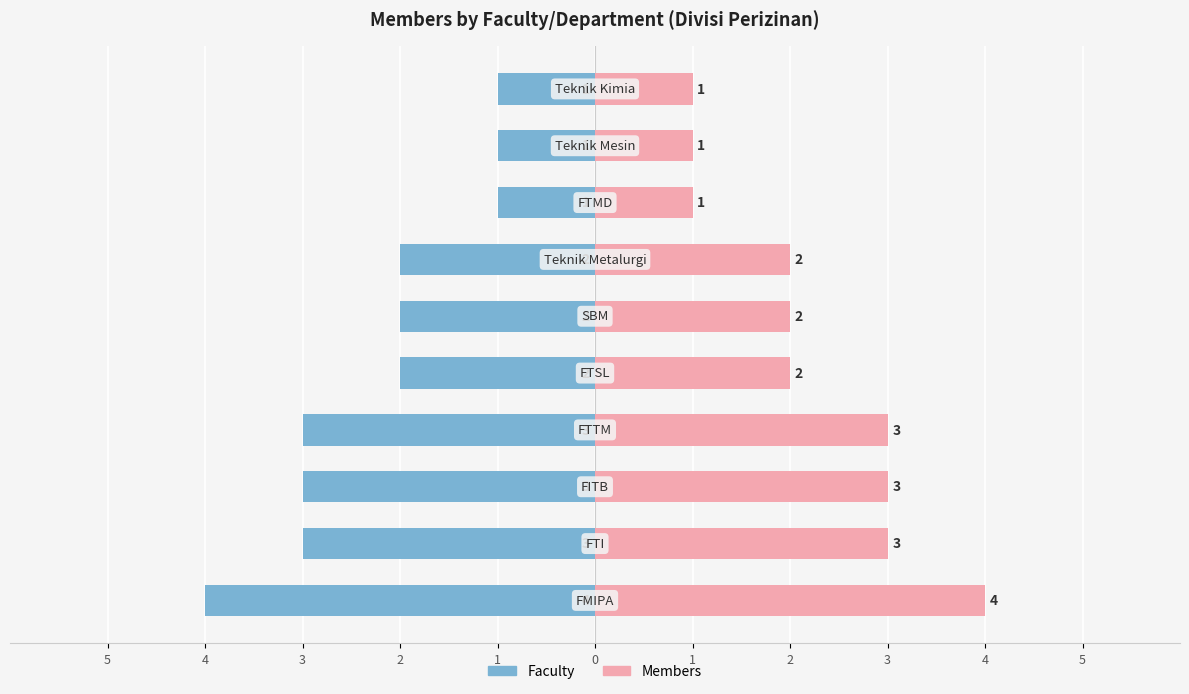

Are the bars horizontal?

Yes